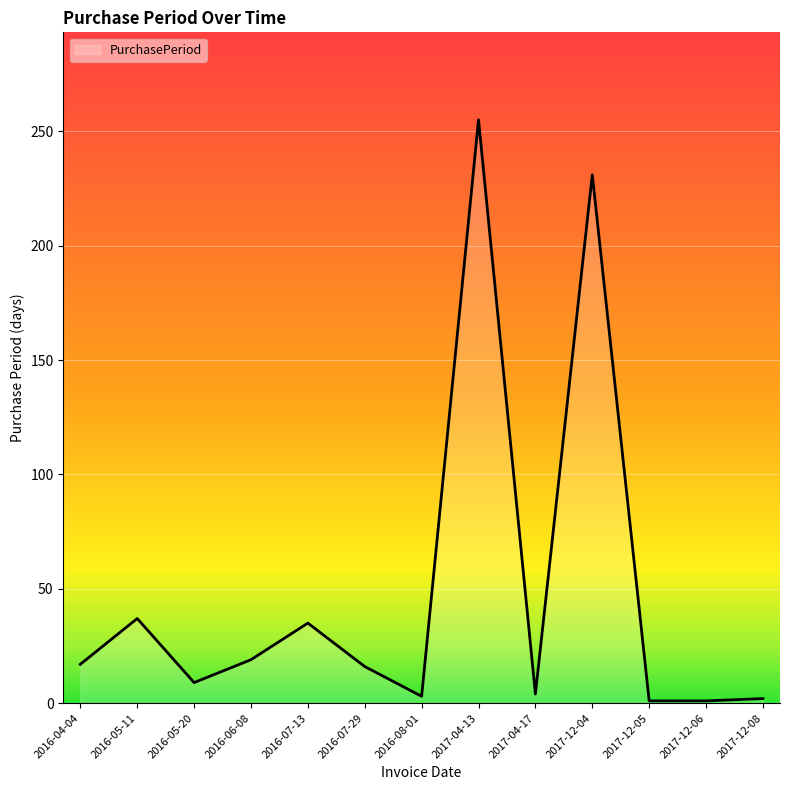

What position from the right is 2016-06-08?

10